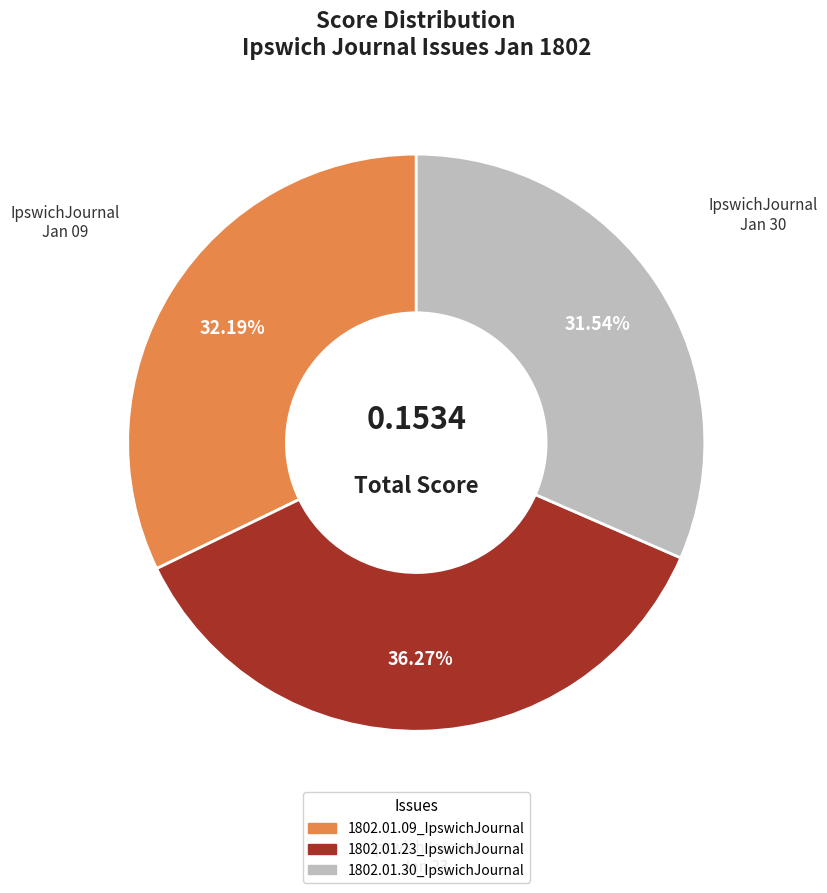

What is the smallest slice in the pie chart?

1802.01.30_IpswichJournal